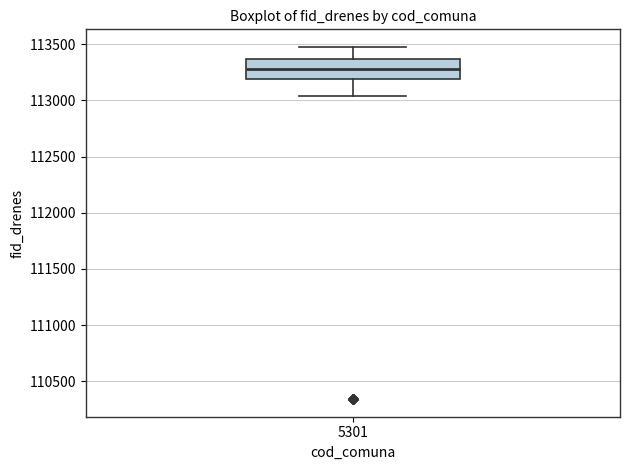

Read this box plot against the y-axis: the position of the median line, the range covered by the box, and the ends of both whiskers. The values are not printed on the chart, so give them approximately, as read against the axis.

median 113300, box 113200 to 113350, whiskers 113050 to 113500